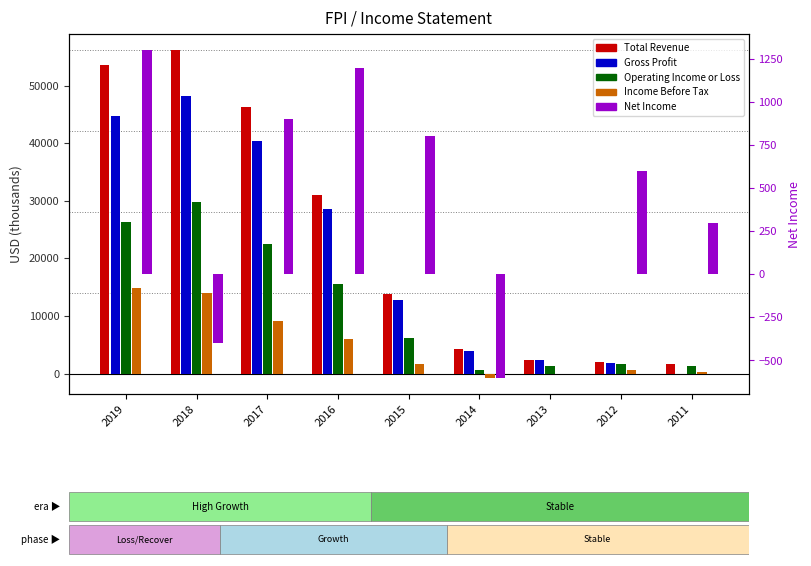

What is the sum of the Net Income values at 2019 and 2015?

2100